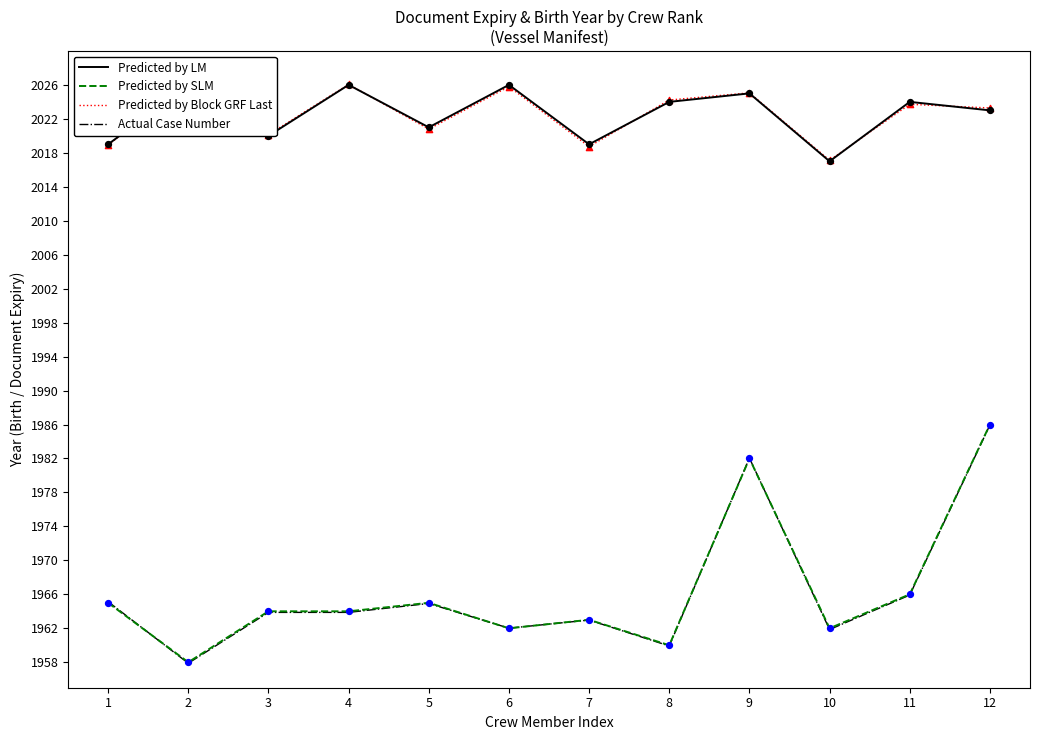

At which category is the sum across all series the highest?

12